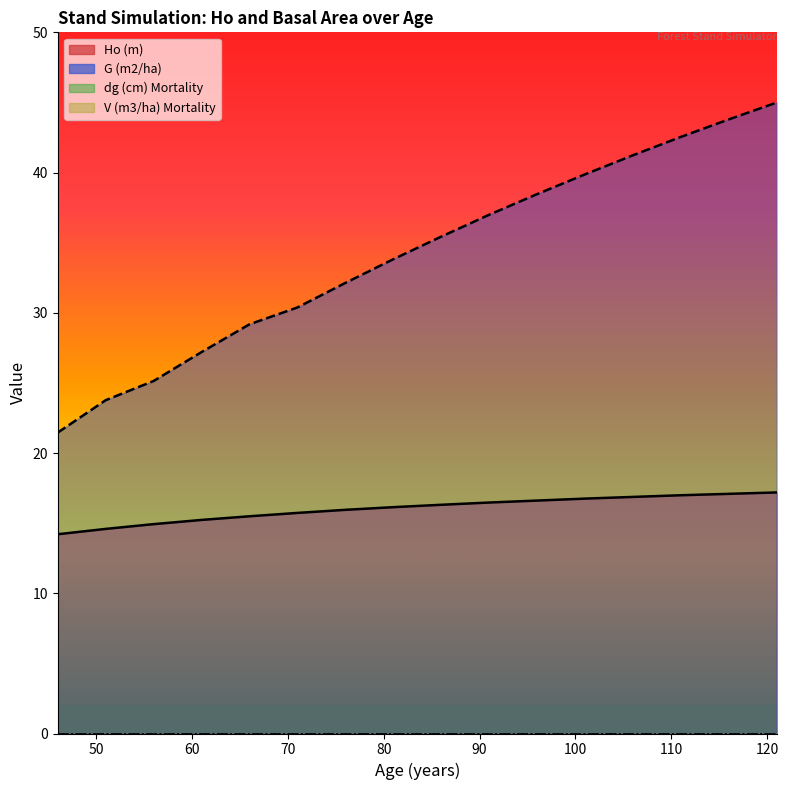

At which category does the chart reach its peak across all series?

121